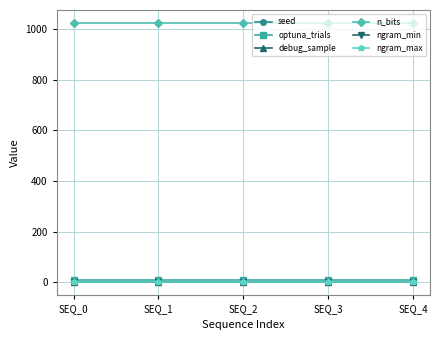

Does the chart display data point markers on the line(s)?

Yes